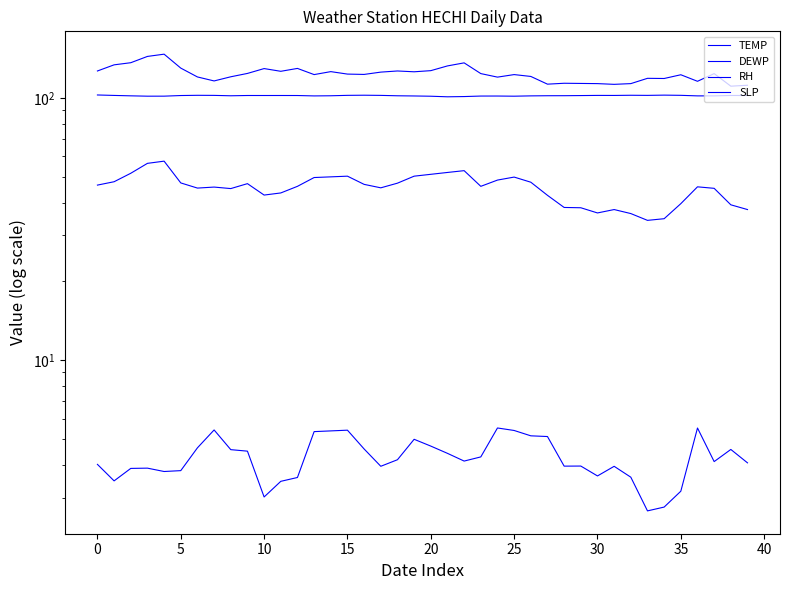

How many series are shown in this chart?

4